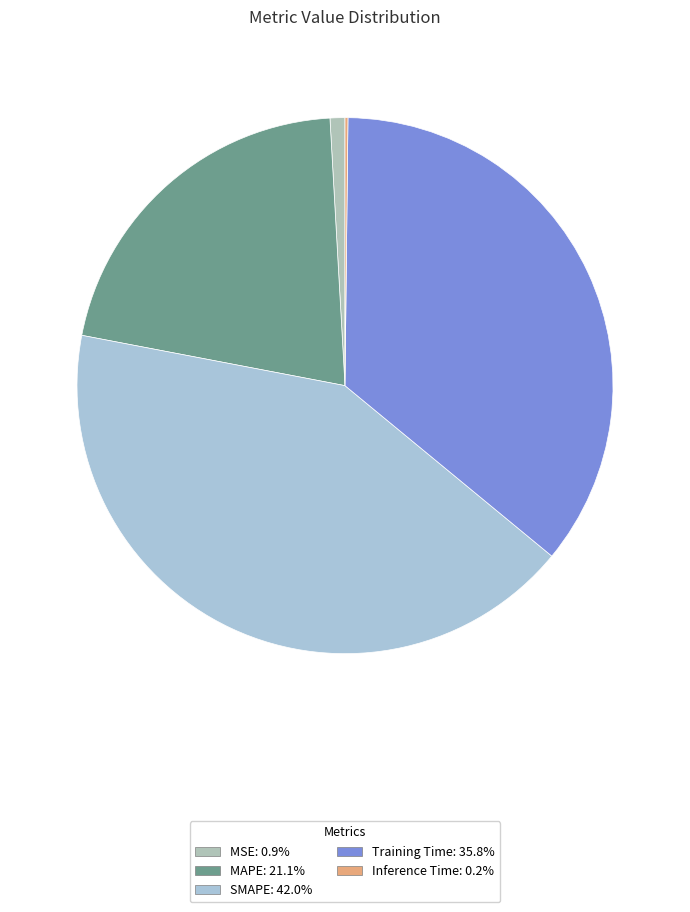

Is there any slice that represents more than half of the pie?

No